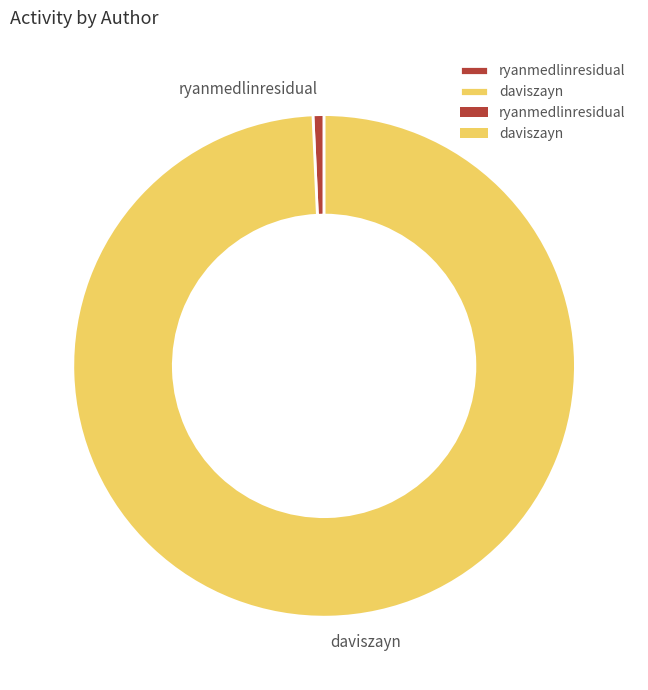

Which has a higher value, ryanmedlinresidual or daviszayn?

daviszayn